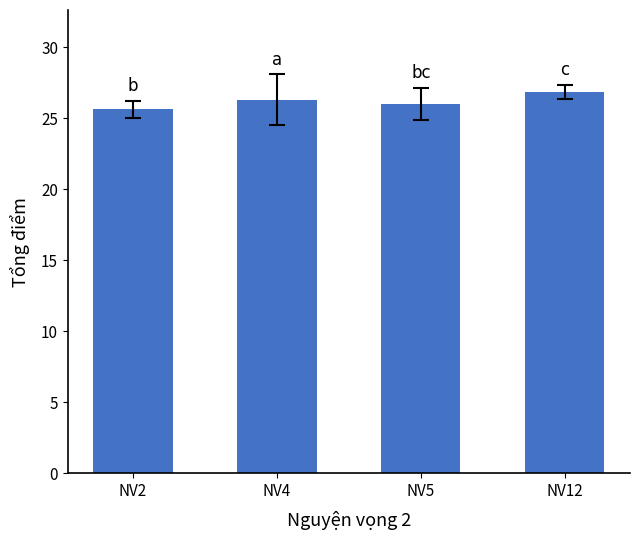

What is the value of the 4th bar from the left?

26.9